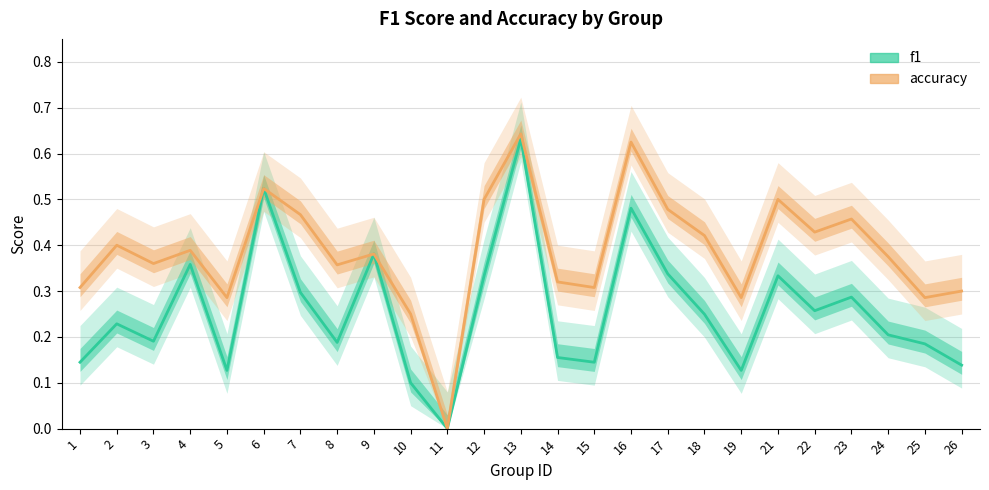

What is the maximum value for accuracy?

0.6